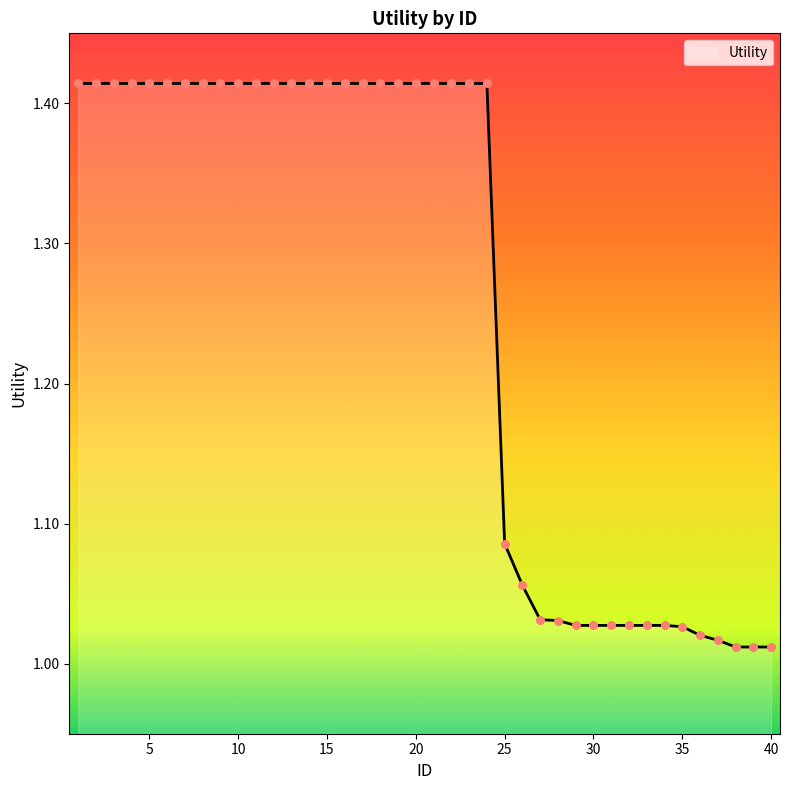

What is the difference between the maximum and minimum values?

0.4